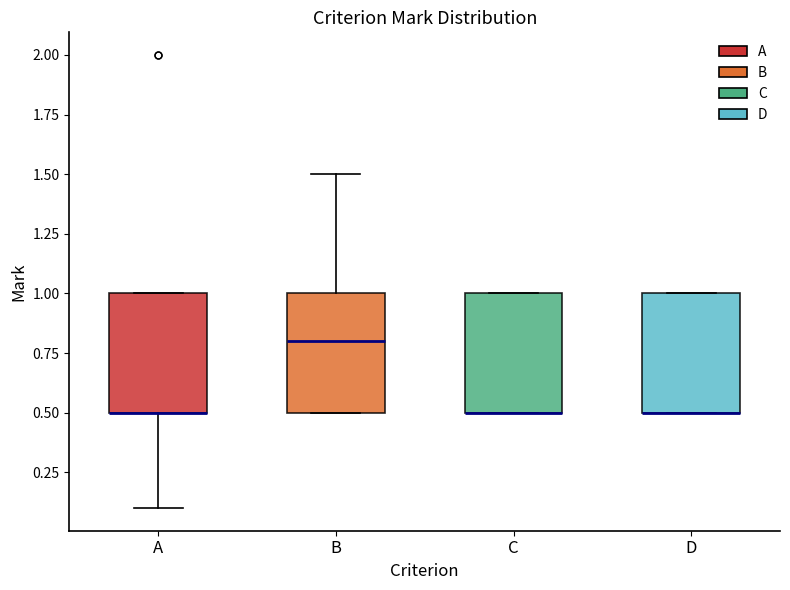

Reading left to right, read every box against the y-axis: the position of its median line, the range the box covers, and the ends of its whiskers. The values are not printed on the chart, so give them approximately, as read against the axis.

A: median 0.5 (drawn on the box's lower edge), box 0.5 to 1.0, whiskers 0.1 to 1.0
B: median 0.8, box 0.5 to 1.0, whiskers 0.5 to 1.5
C: median 0.5 (drawn on the box's lower edge), box 0.5 to 1.0, whiskers 0.5 to 1.0
D: median 0.5 (drawn on the box's lower edge), box 0.5 to 1.0, whiskers 0.5 to 1.0